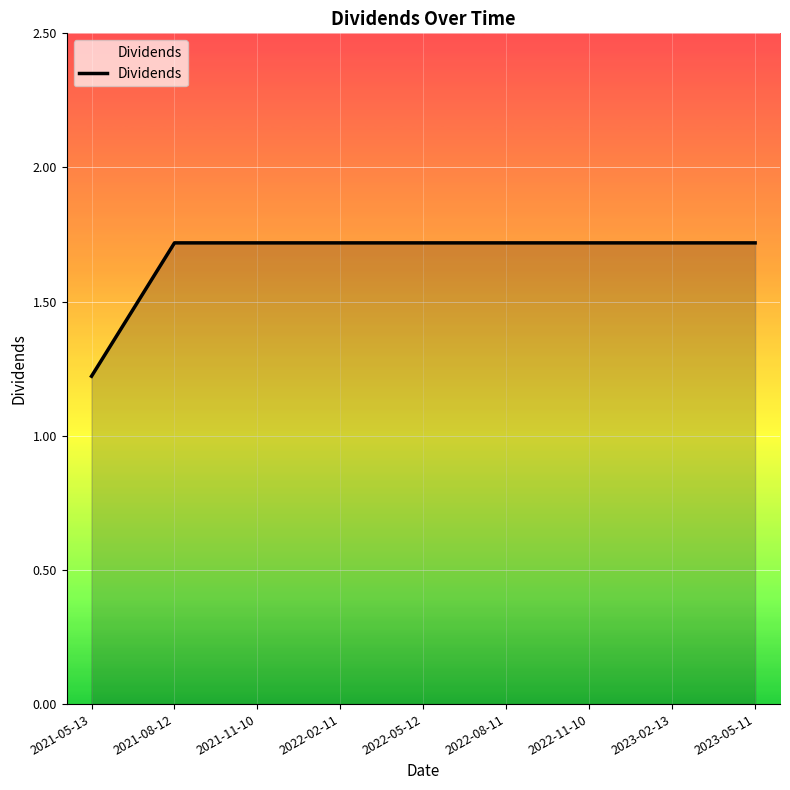

How many lines are shown in the chart?

1